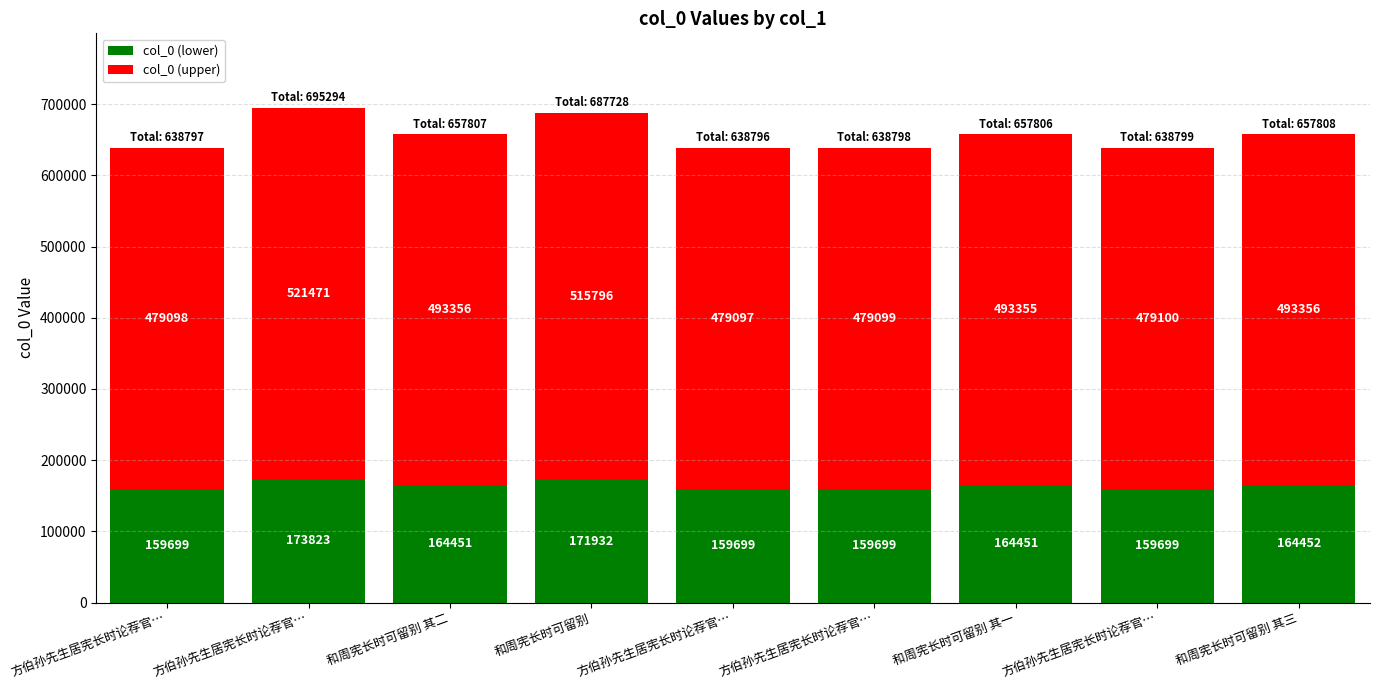

What are all the series names shown in the legend?

col_0 (lower), col_0 (upper)